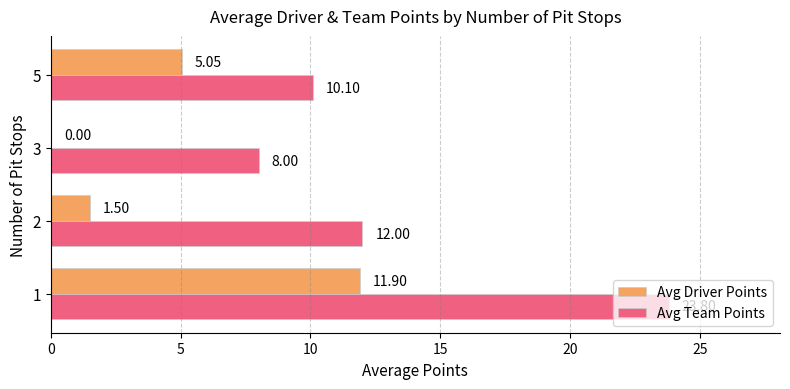

What is the sum of all Avg Team Points values?

53.9